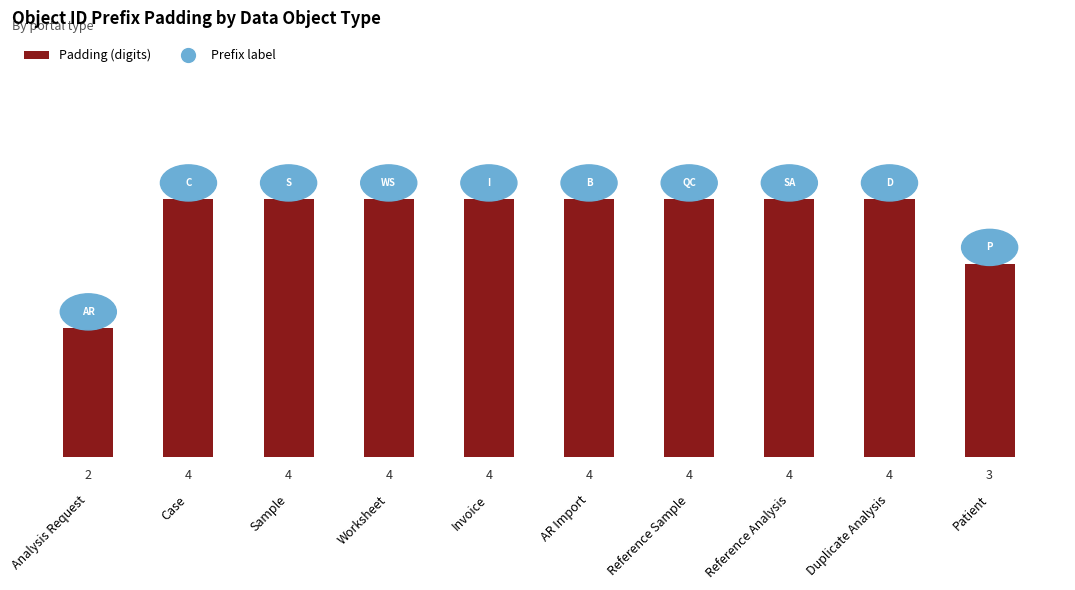

Which label corresponds to the smallest value in the chart?

Analysis Request